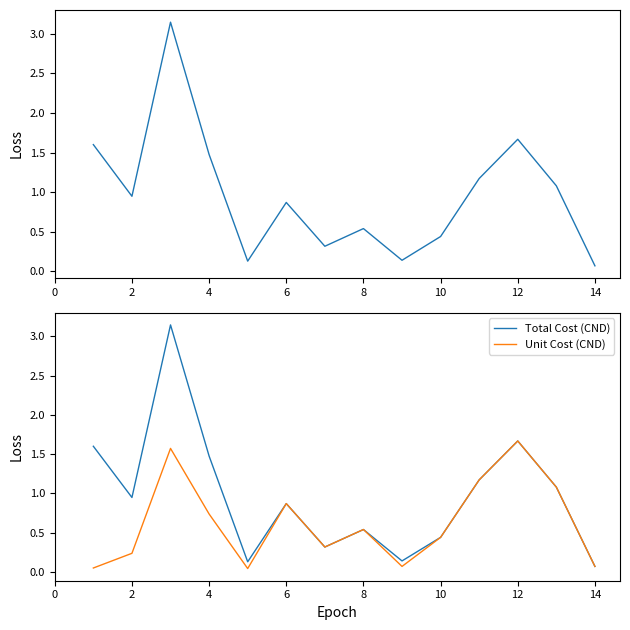

True or false: Unit Cost (CND) and Total Cost (CND) intersect in this chart.

False